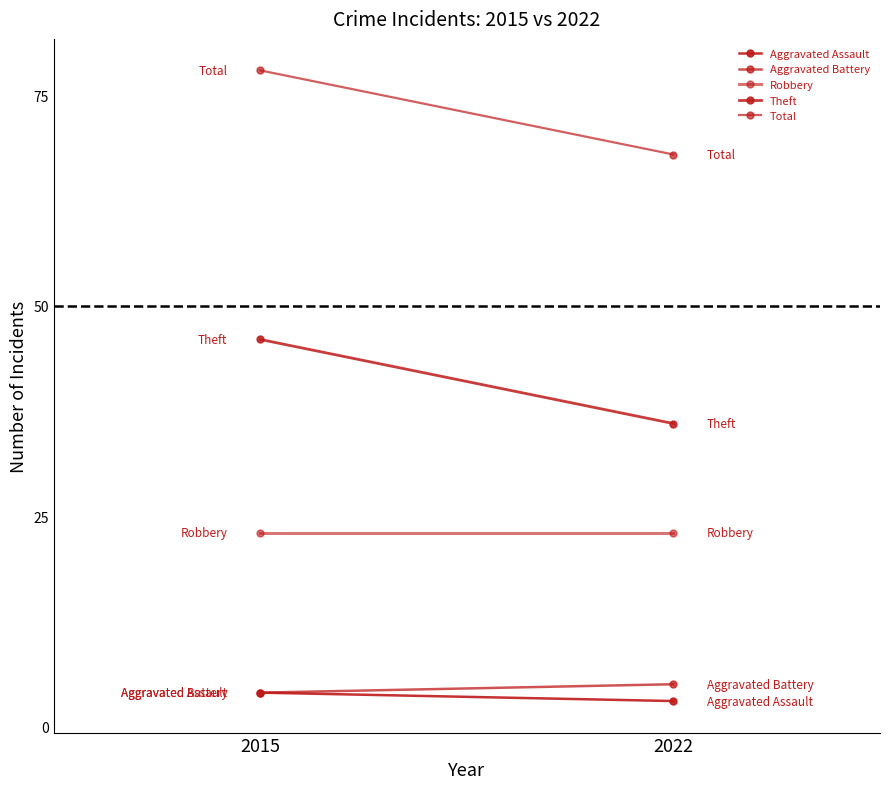

At which category does the chart reach its minimum across all series?

2022